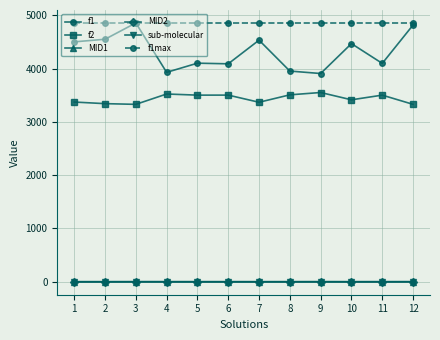

True or false: MID1 and f2 cross at least once.

False